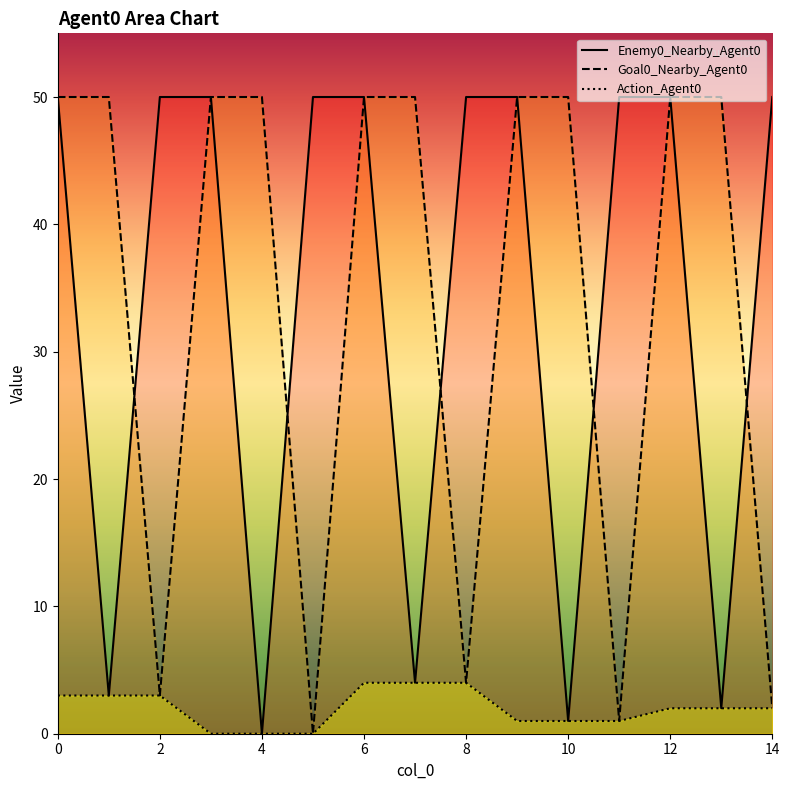

True or false: Goal0_Nearby_Agent0 and Action_Agent0 intersect in this chart.

False